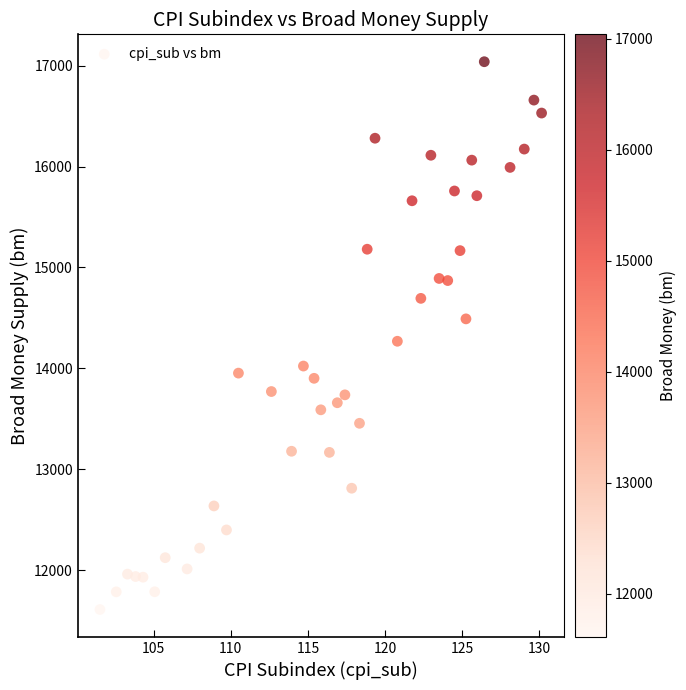

What is the range of X values (max minus min)?

28.7